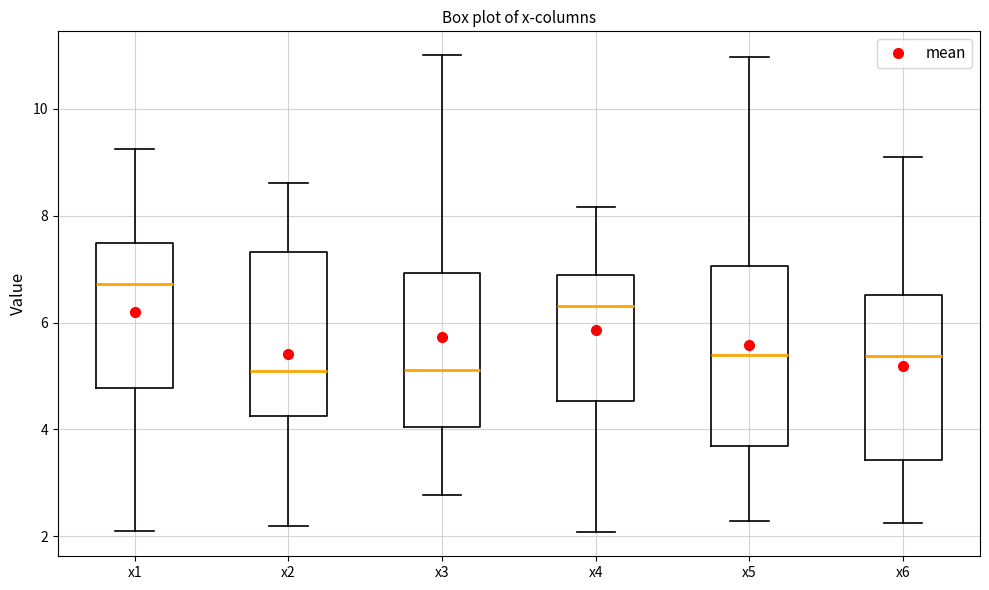

Where is the upper edge of the box for x6 on the y-axis? The values are not printed on the chart, so give them approximately, as read against the axis.

6.6